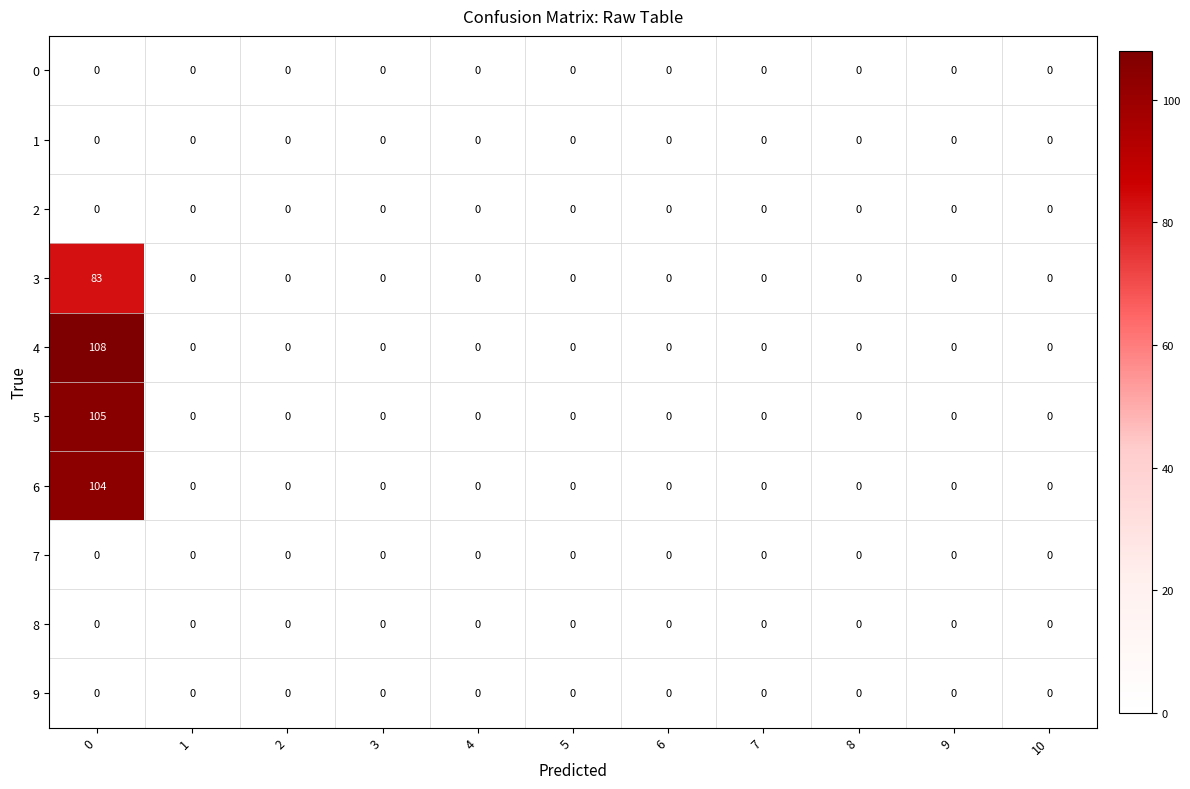

Which series has the largest total across all categories?

4